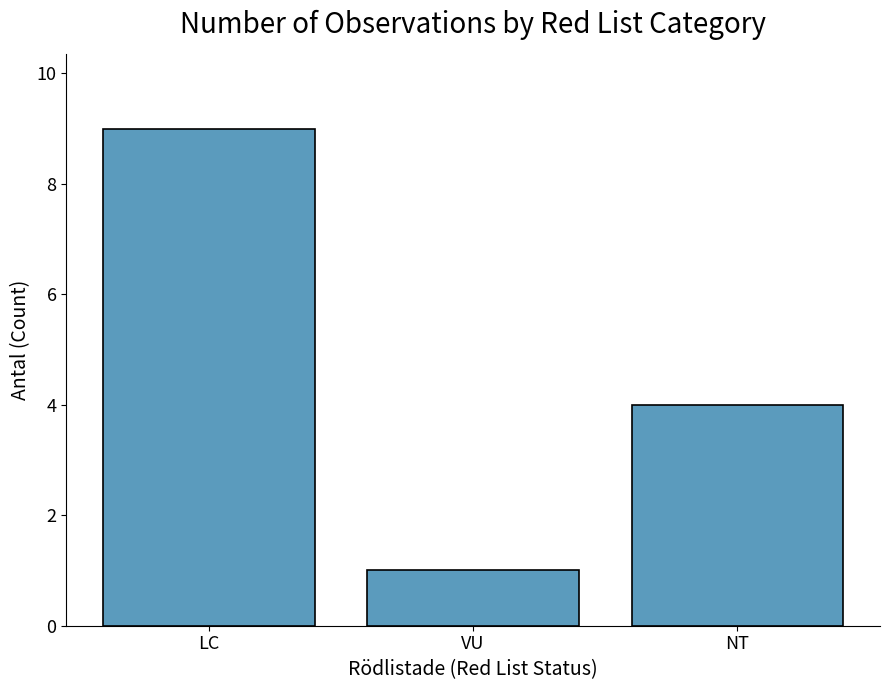

At which category does the chart reach its minimum across all series?

VU